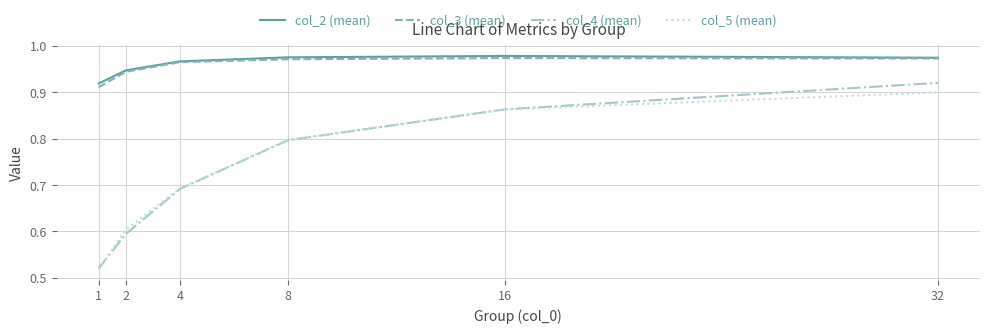

At which label does col_4 (mean) reach its peak?

32